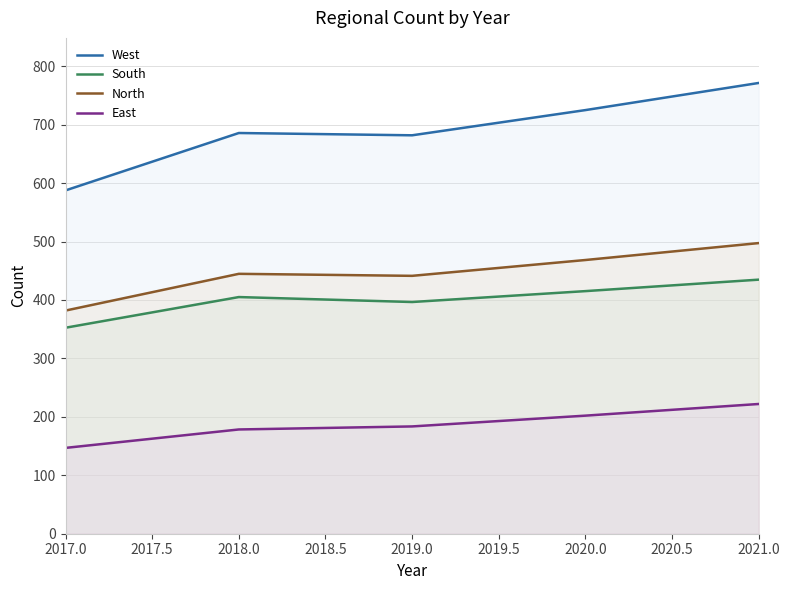

How many lines are shown in the chart?

4